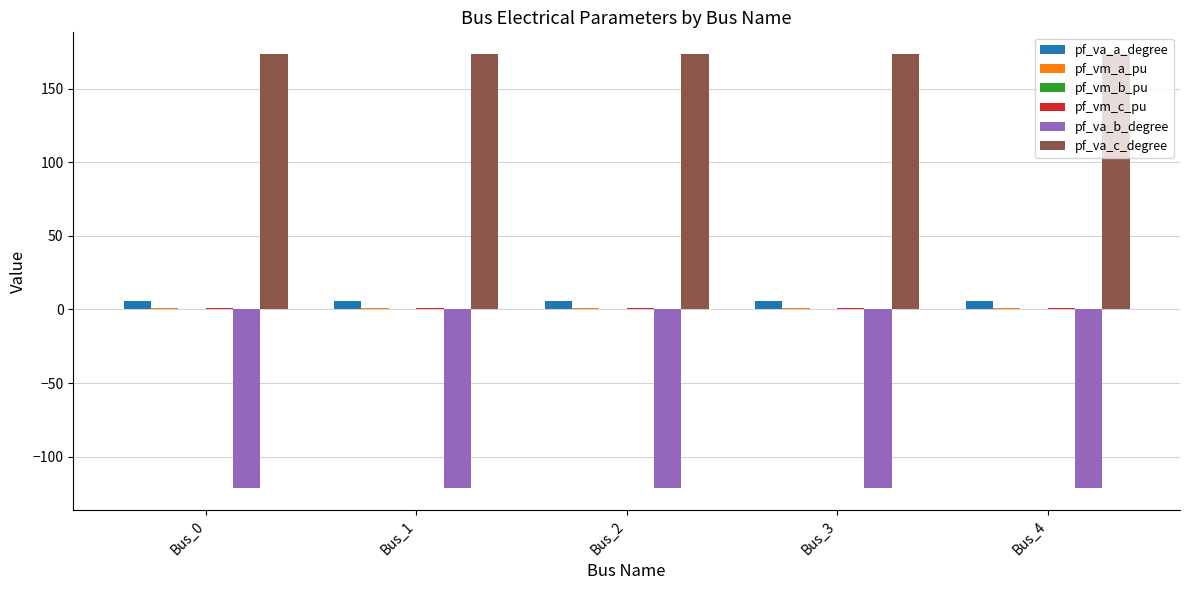

True or false: pf_va_b_degree has a value of -121.3 at Bus_0.

True